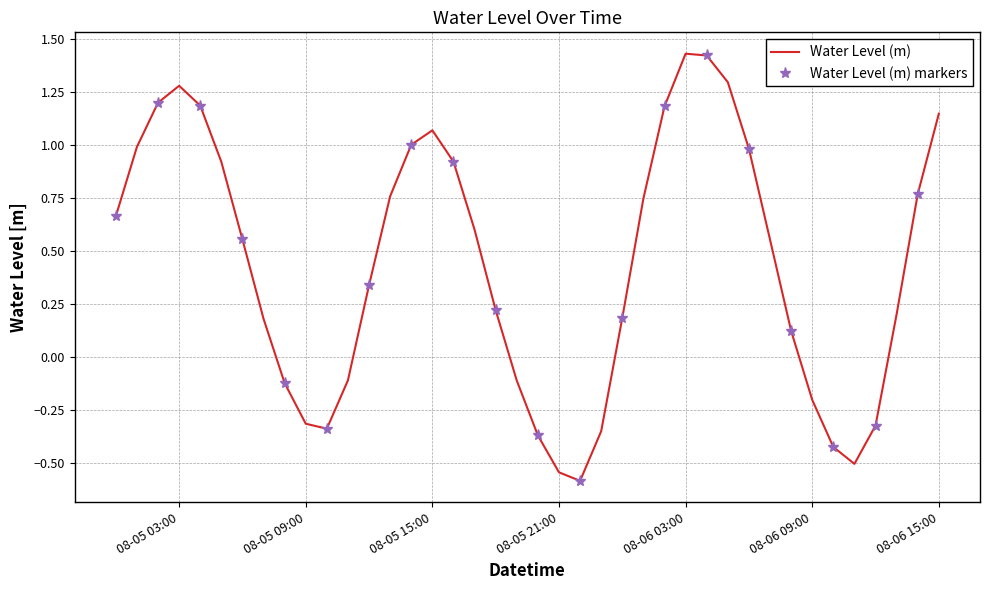

What is the approximate value at 2025-08-05 22:00:00?

-0.6